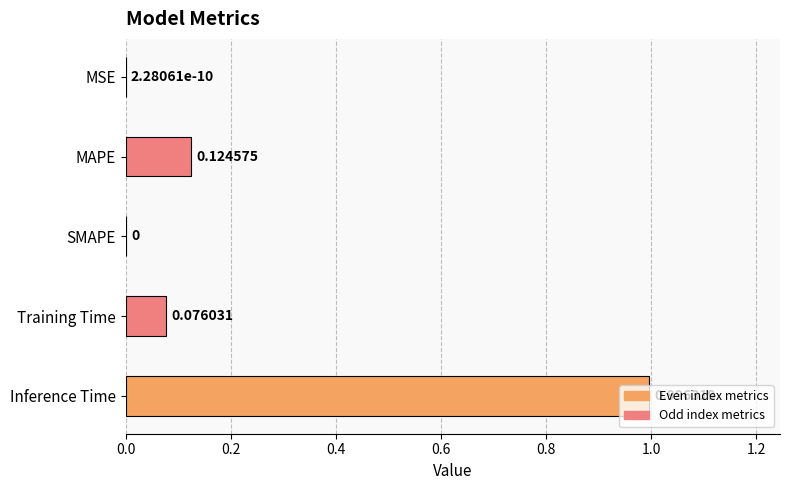

What is the change in value from MAPE to Inference Time?

+0.9